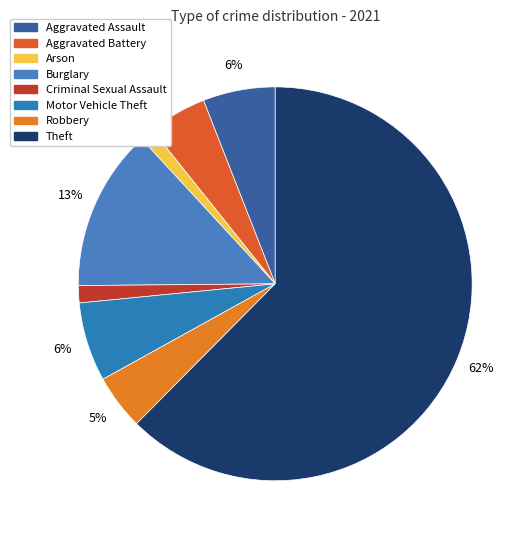

What percentage is NOT represented by Robbery?

95.5%